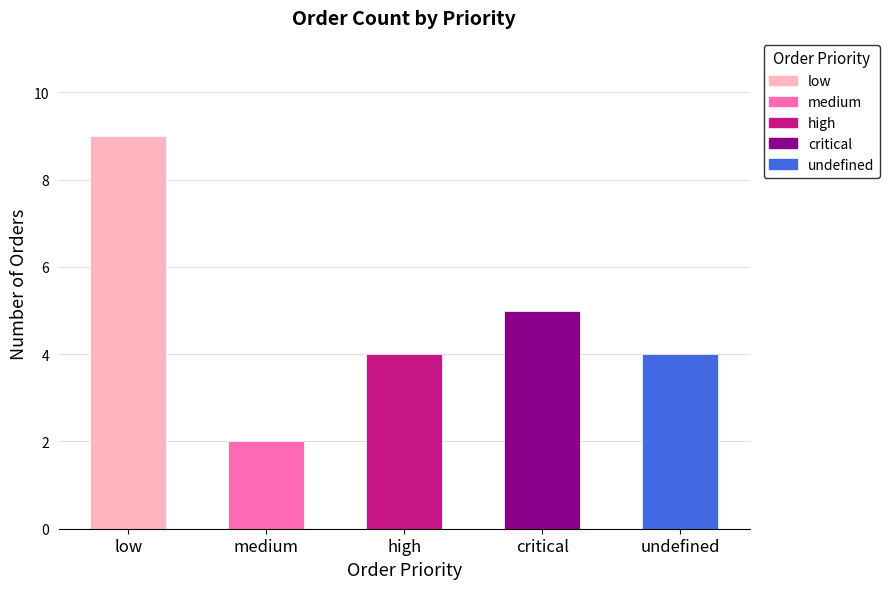

What is the minimum value shown in the chart?

2